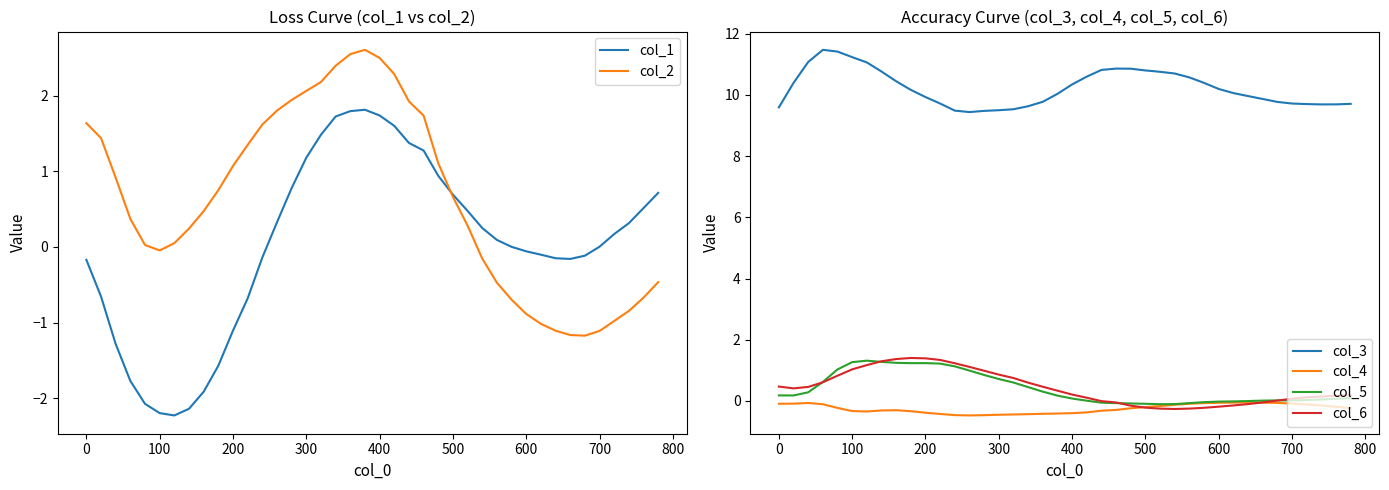

Is it true that col_5 equals 1.3 at 100?

True